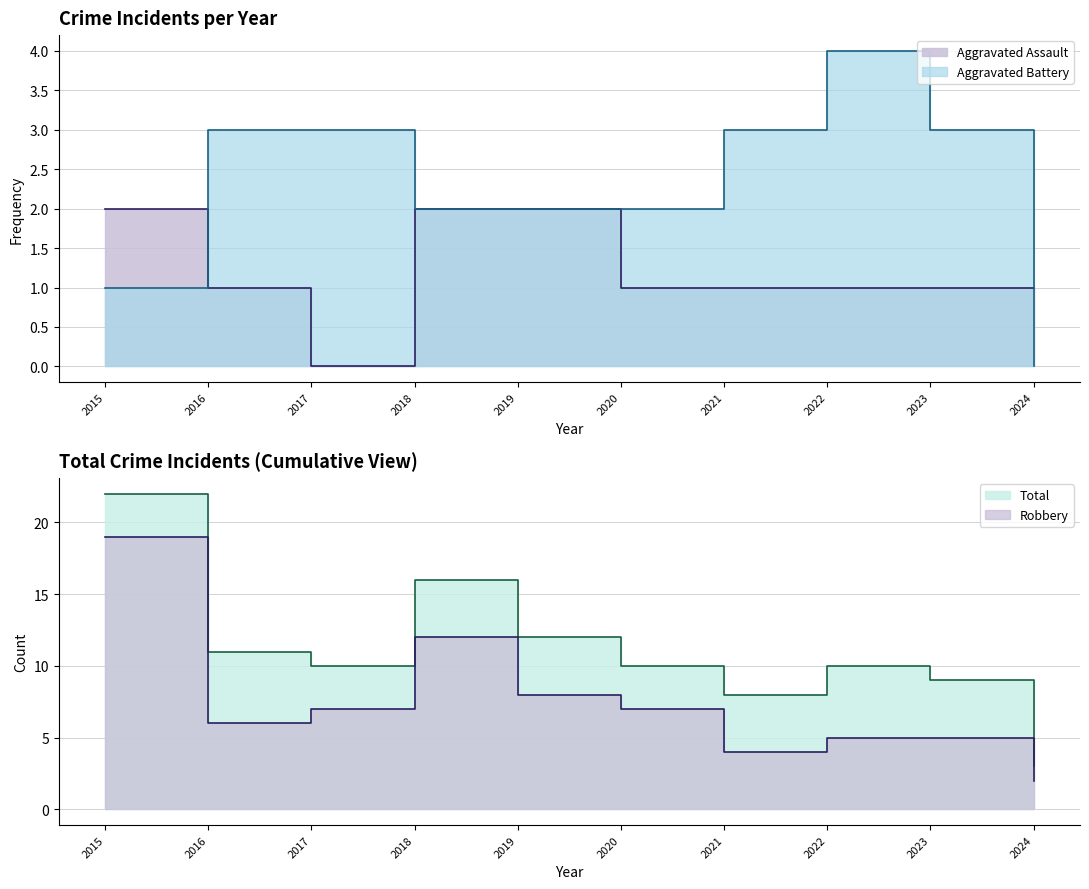

What is the value of the Total point at the 5th from the left?

12